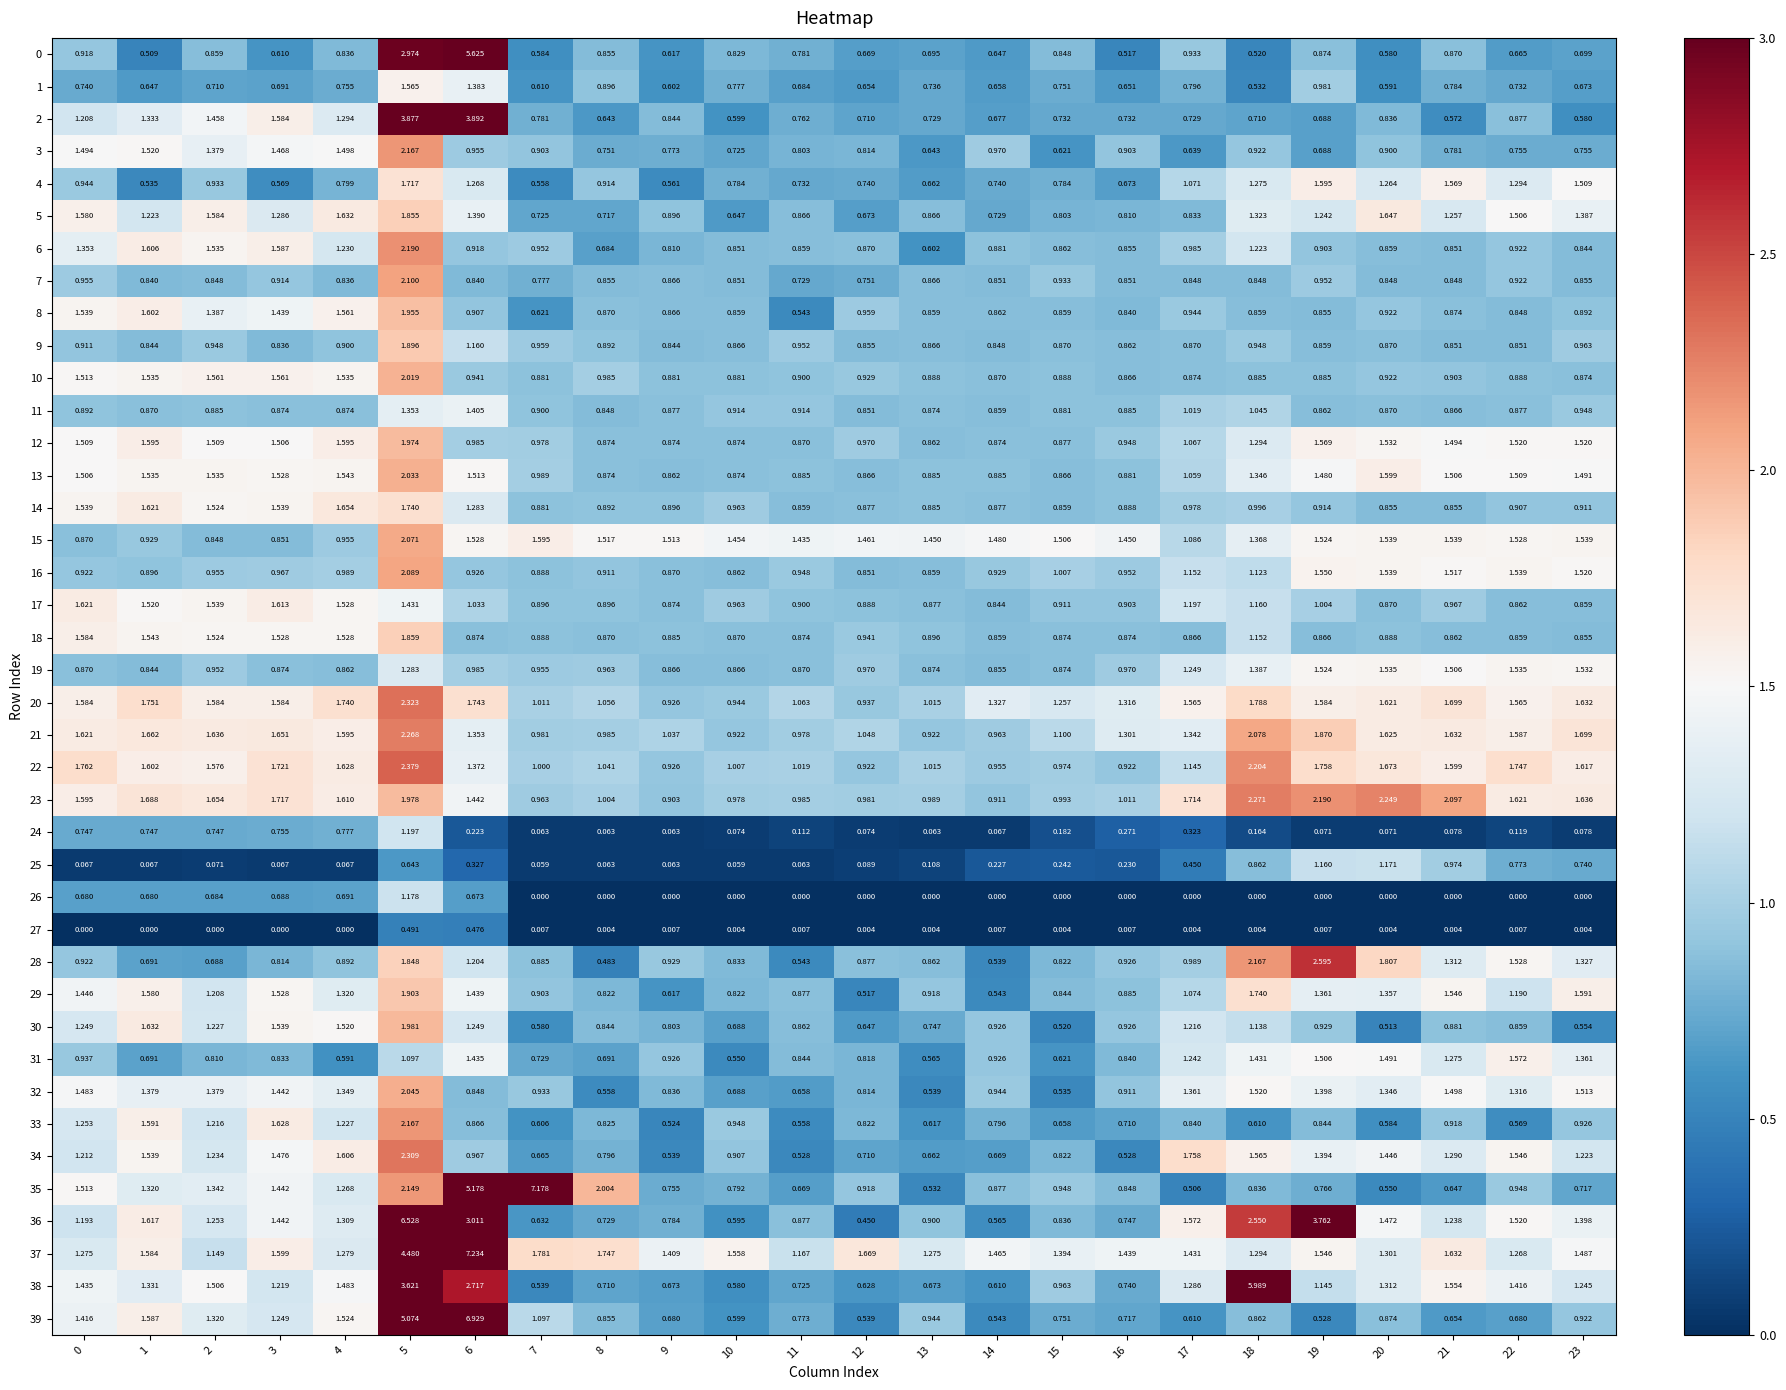

At how many categories does at least one series exceed 2?

8